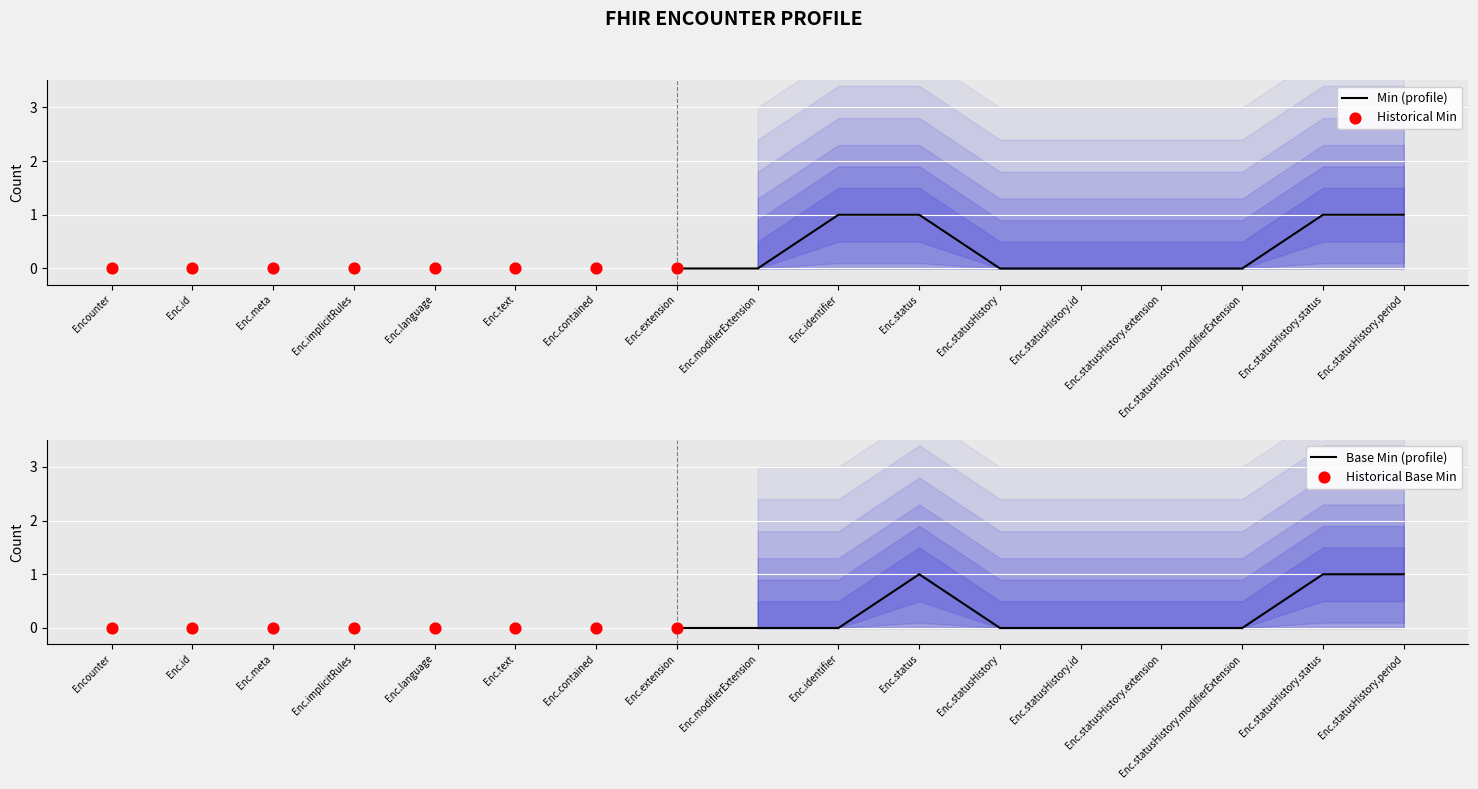

Which series has the largest total across all categories?

Min